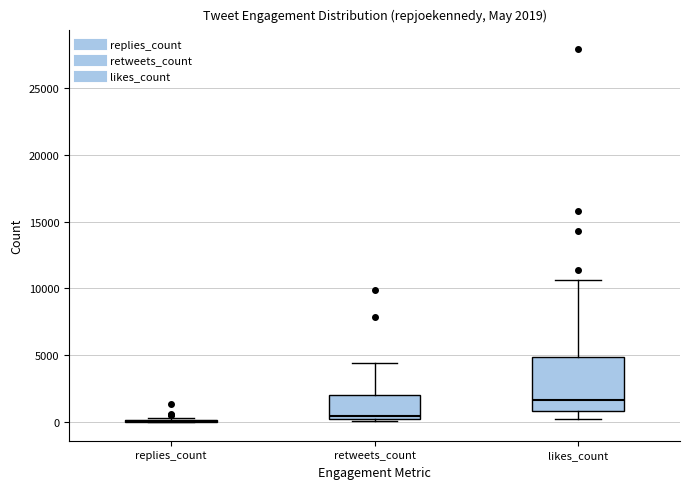

Which box is the tallest, from its lower edge to its upper edge?

likes_count